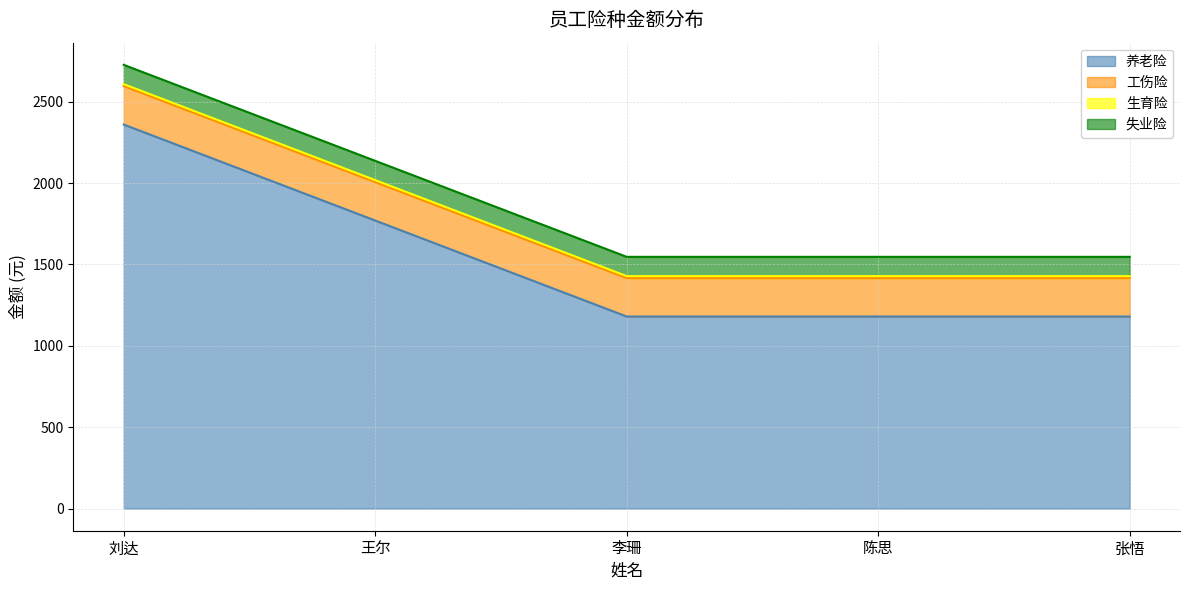

Reading right to left, transcribe all the data shown in this chart.

养老险: 1180.1	1180.1	1180.1	1770.1	2360.1
工伤险: 236.2	236.2	236.2	236.2	236.2
生育险: 12.2	12.2	12.2	12.2	12.2
失业险: 118.5	118.5	118.5	118.5	118.5